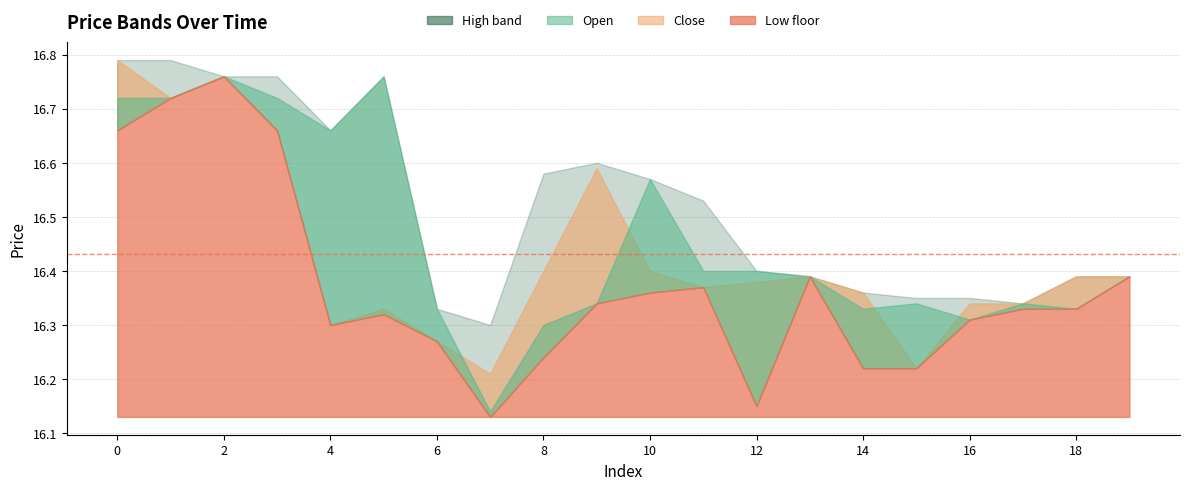

What is the difference between the highest and lowest values at 6?

0.1